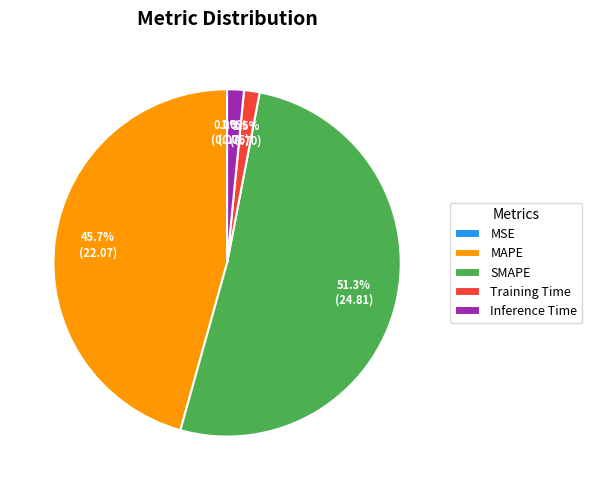

Do Training Time and Inference Time together represent more than half of the pie?

No